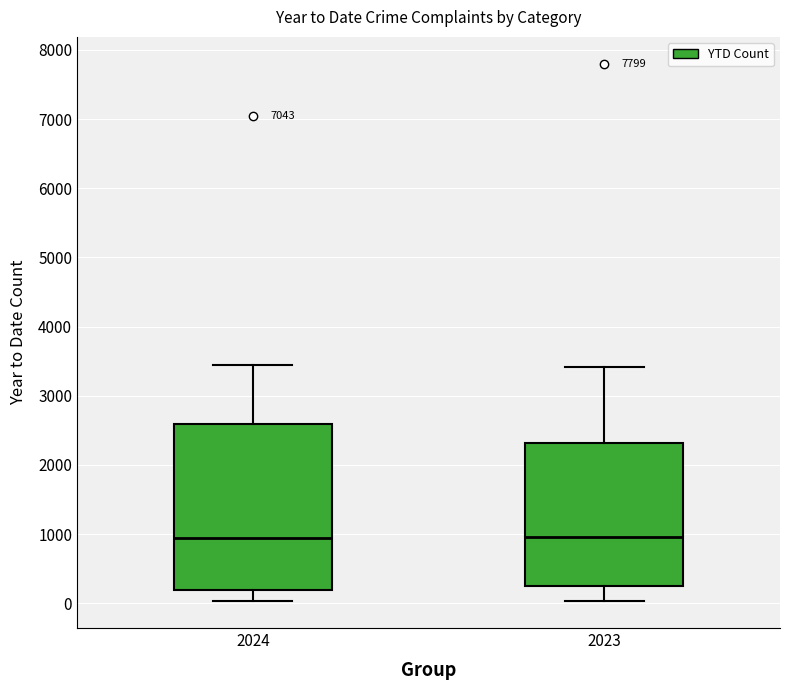

Which box is the tallest, from its lower edge to its upper edge?

2024